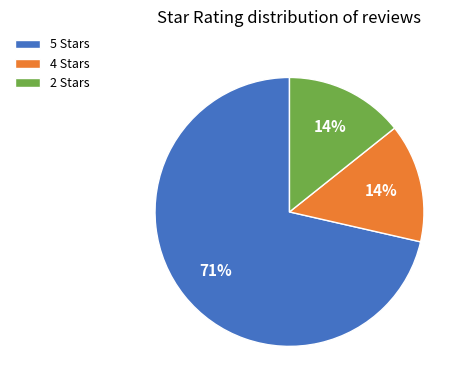

To the nearest percent, what percentage of the pie is 4 Stars?

14%